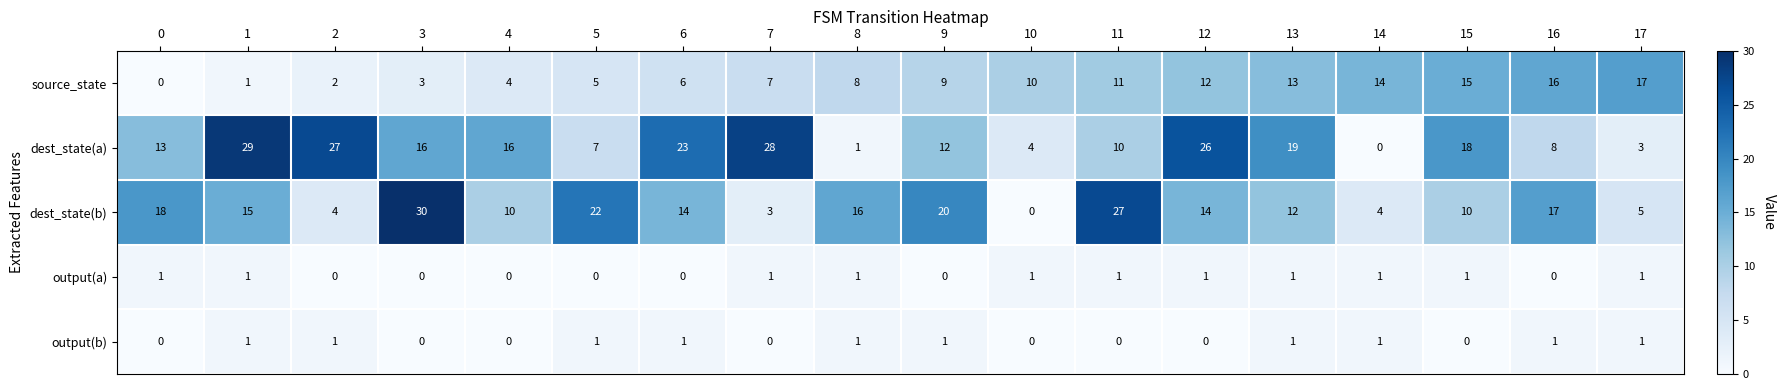

At which category is the sum across all series the highest?

12